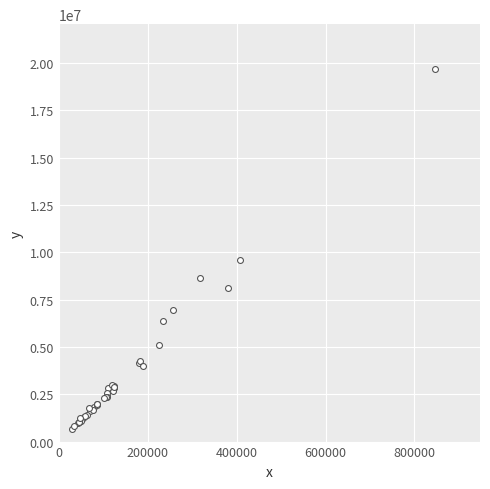

What Y value in the scatter plot is closest to 10184579?

9600114